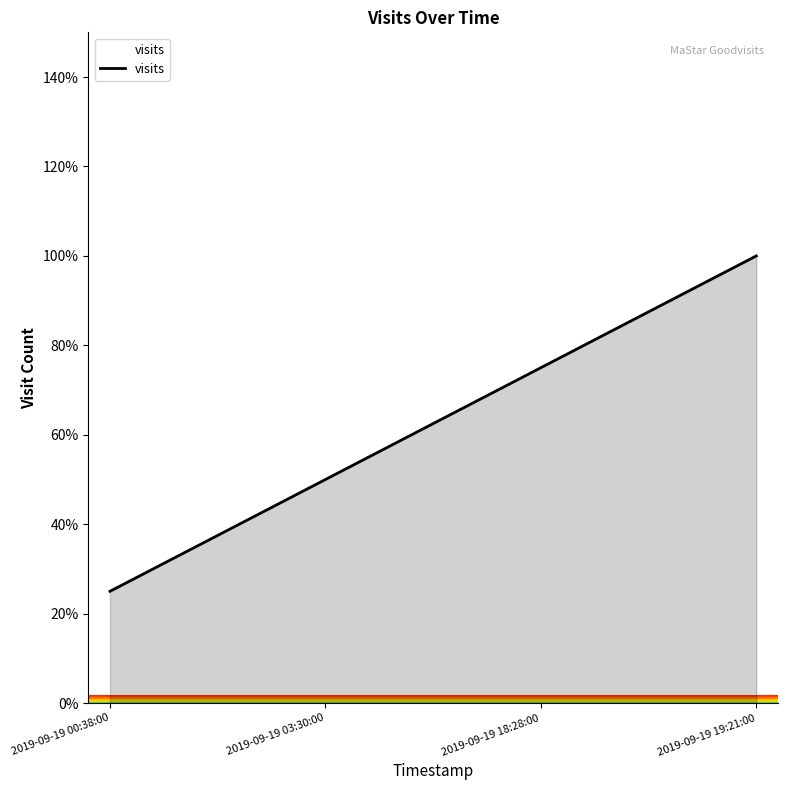

Is it true that the value at 2019-09-19 00:38:00 is 25?

True